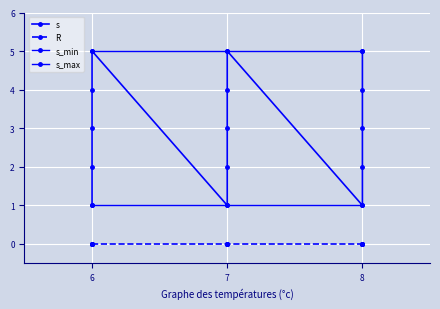

True or false: the data has more than 0 interior local peaks.

True